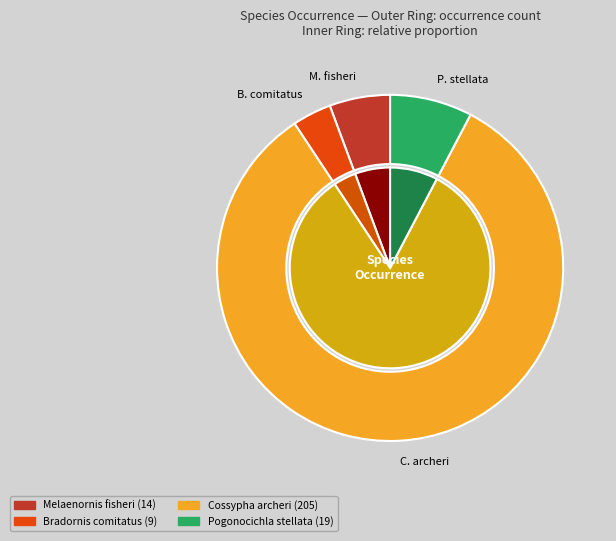

Does any single category account for the majority?

Yes